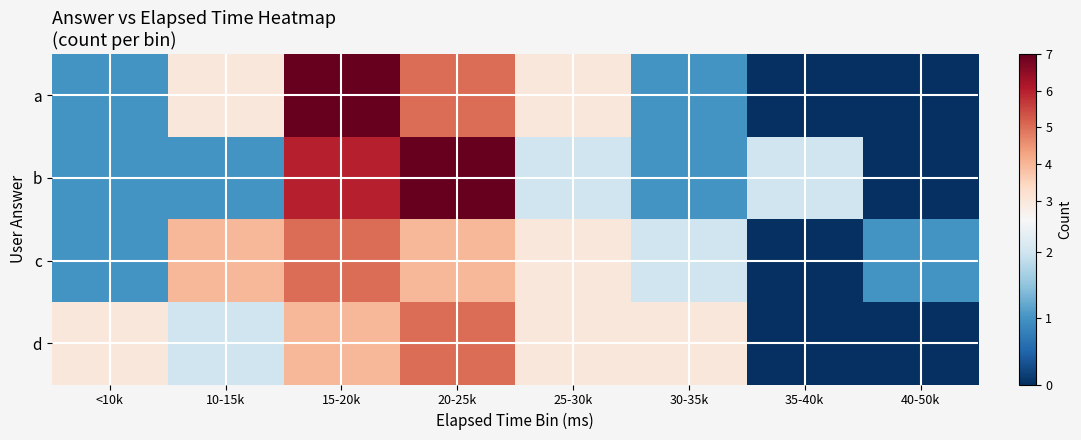

At 25-30k, list the series in order from largest to smallest.

a, c, d, b